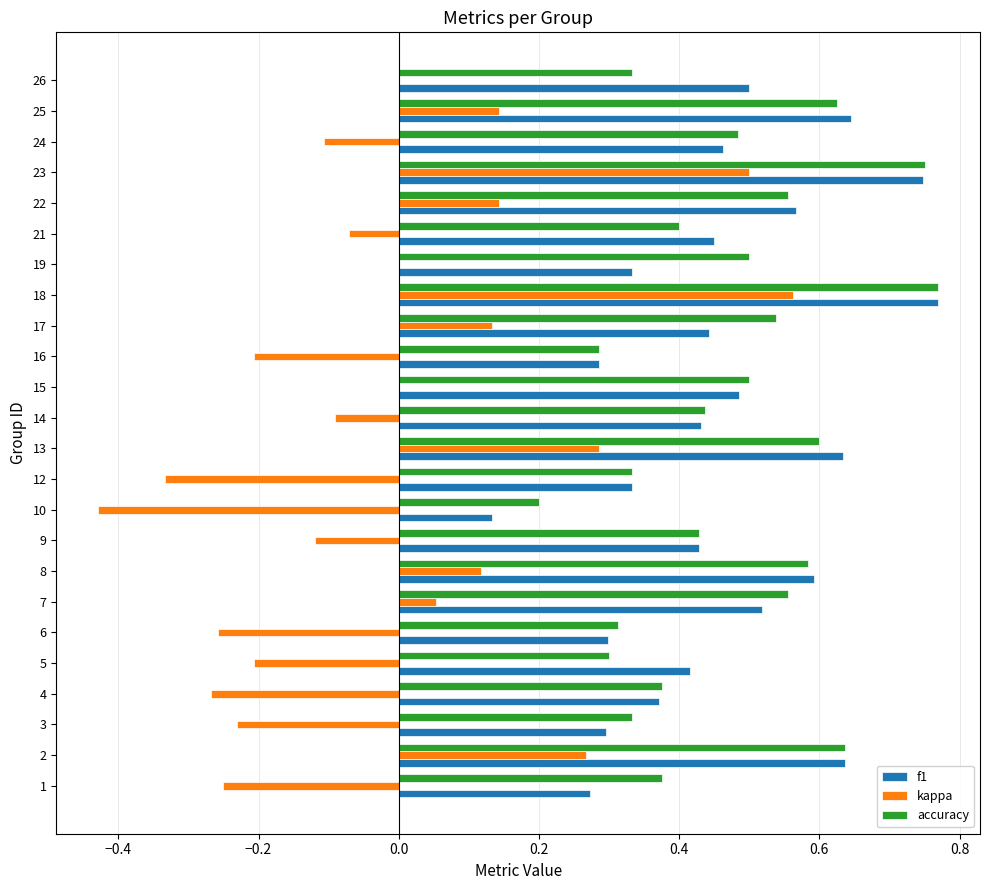

What are all the series names shown in the legend?

f1, kappa, accuracy